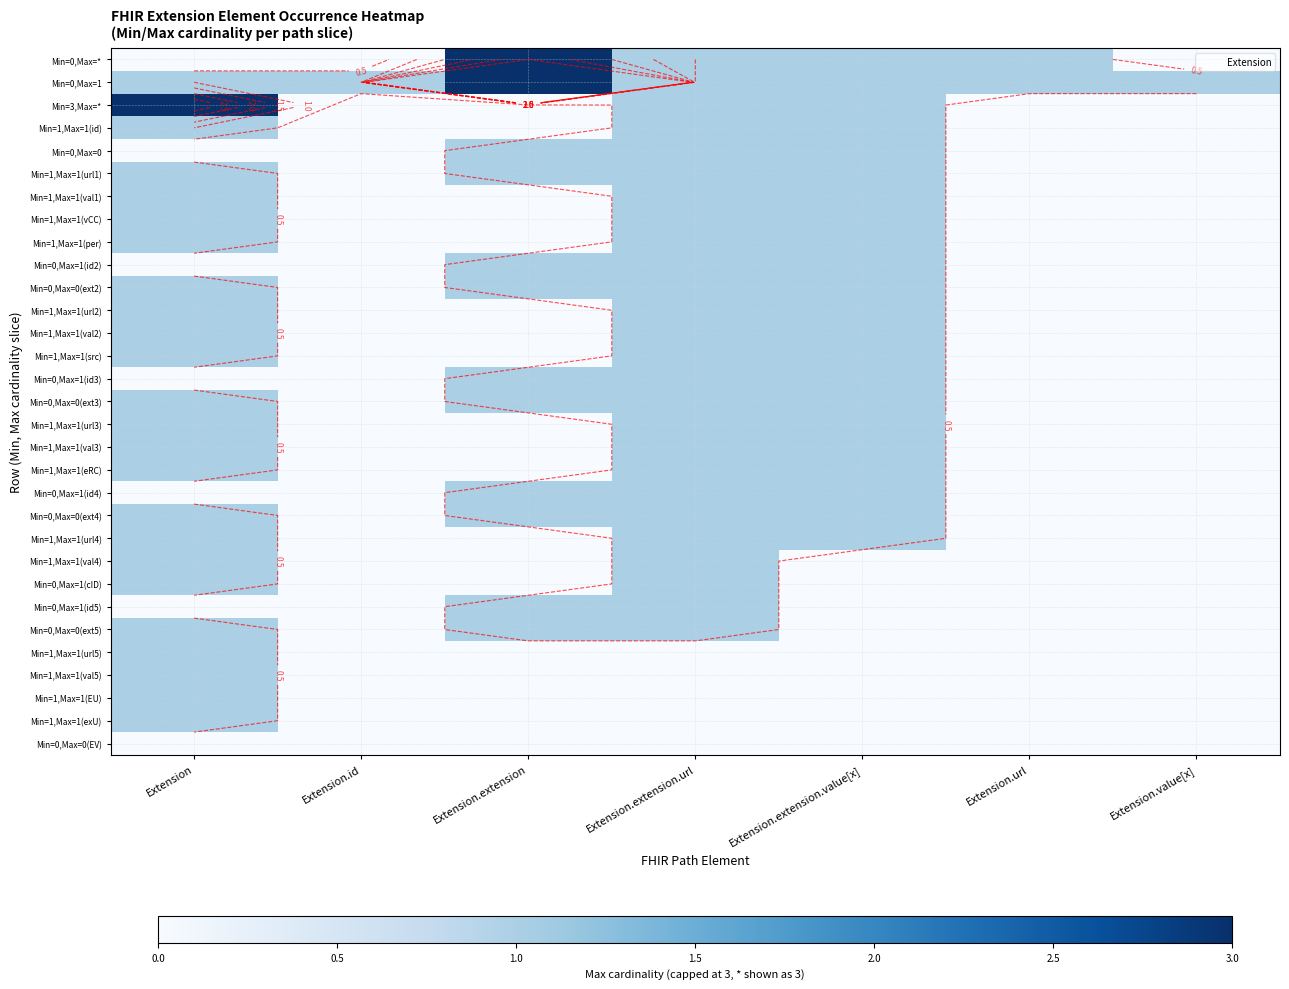

Rank the categories by Min=1,Max=1(url1) value from lowest to highest.

Extension.id, Extension.url, Extension.value[x], Extension, Extension.extension, Extension.extension.url, Extension.extension.value[x]